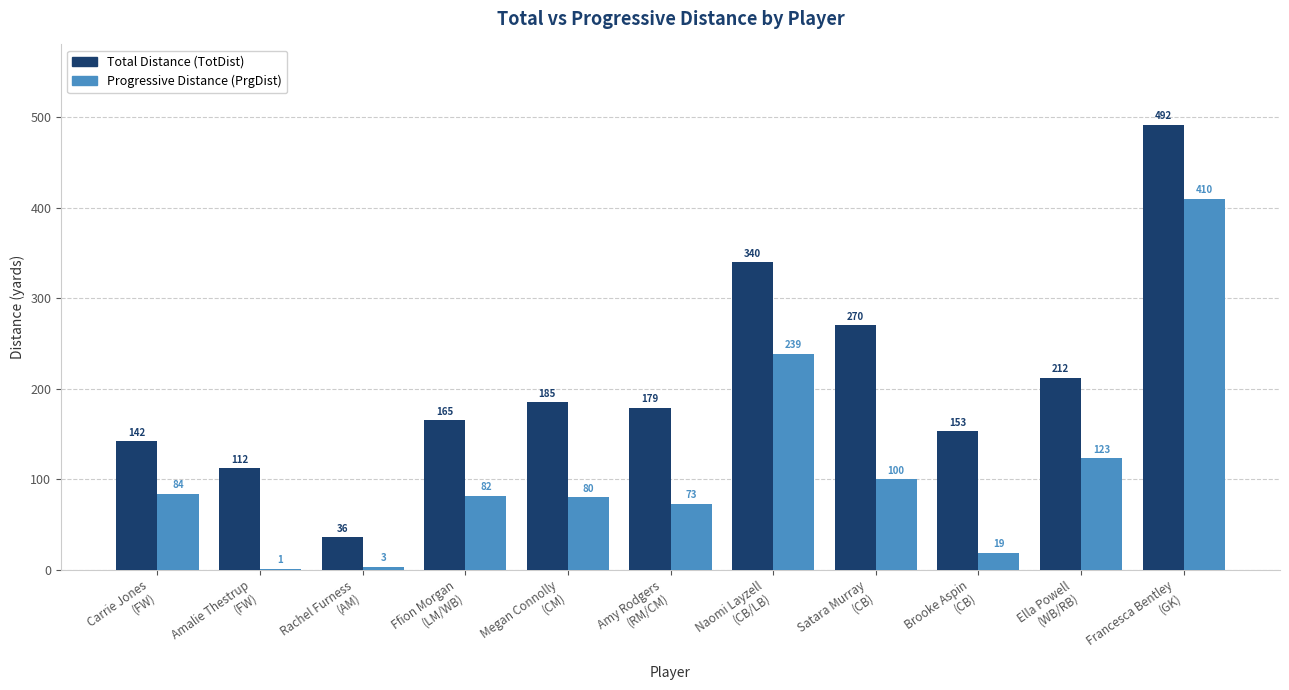

What is the maximum value shown in the chart?

492